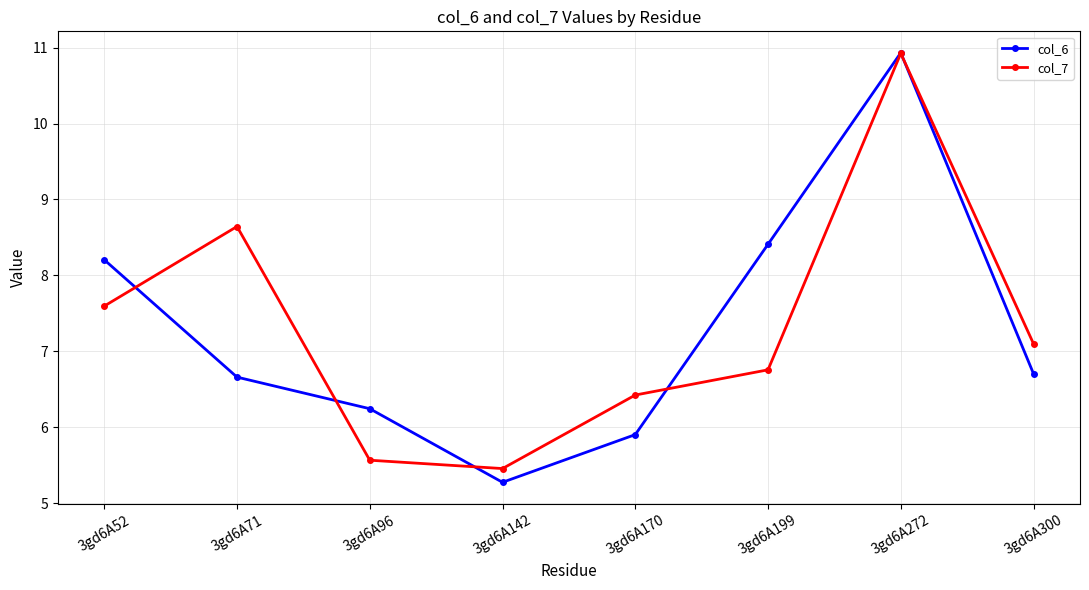

Which category has the lowest value in the col_7 series?

3gd6A142